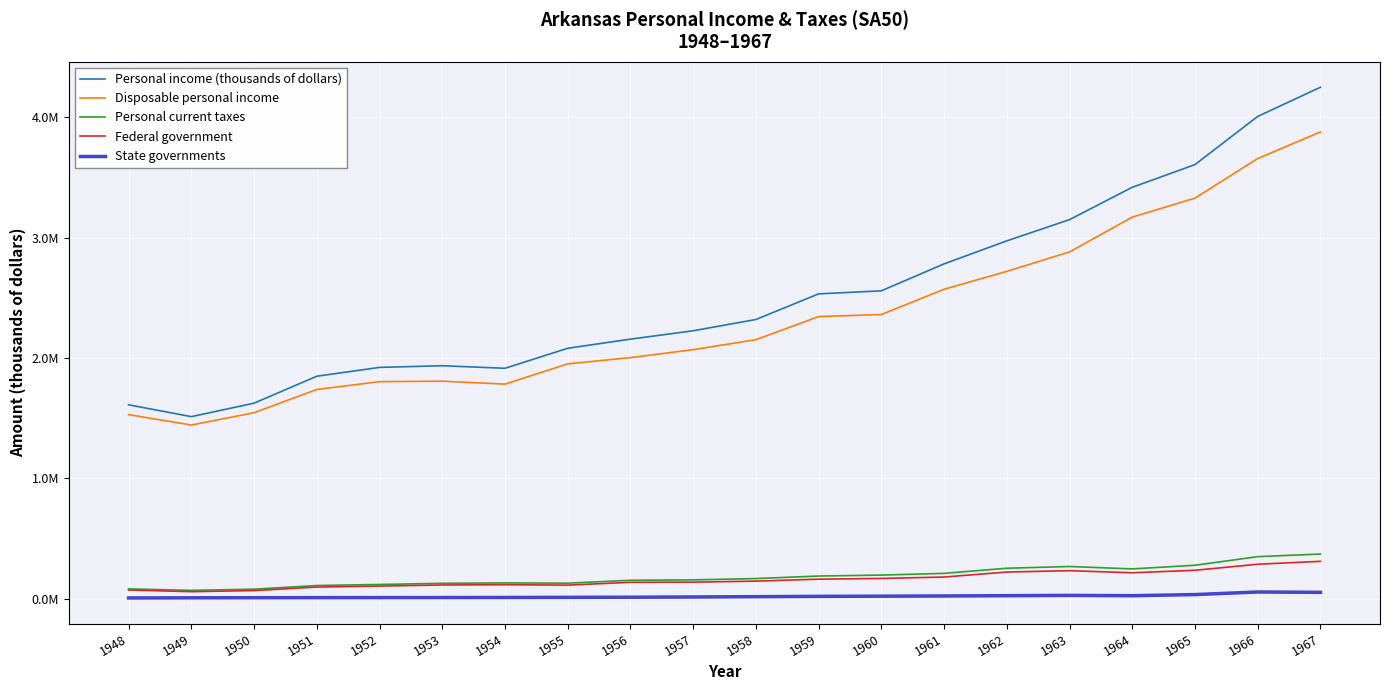

Where is State governments nearest to the value 31431?

1965